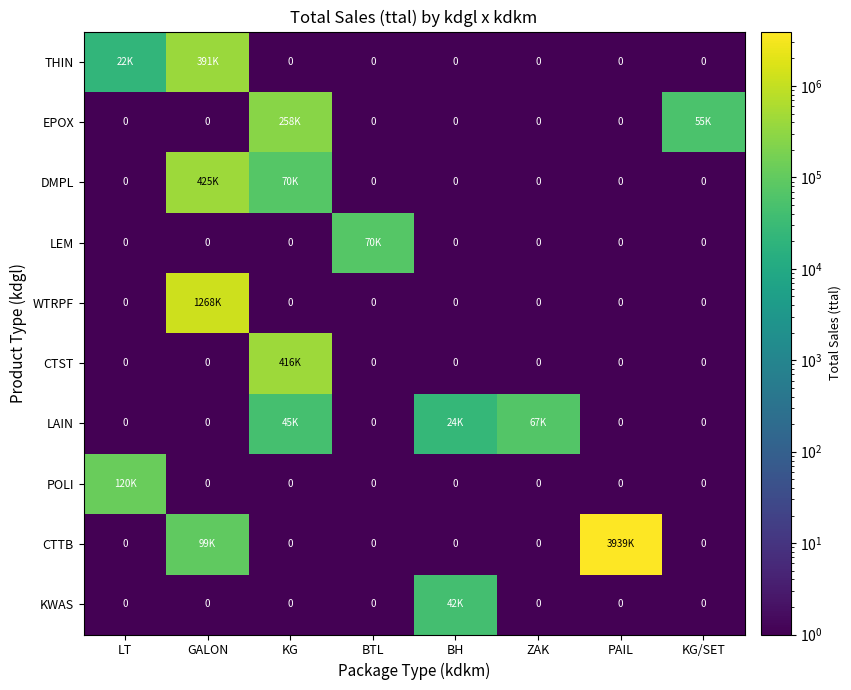

Is it true that KWAS equals 2 at BTL?

False